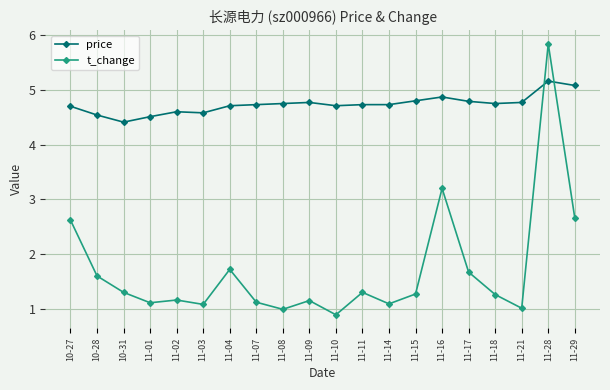

The value of price at 11-21 is 7.6. True or false?

False